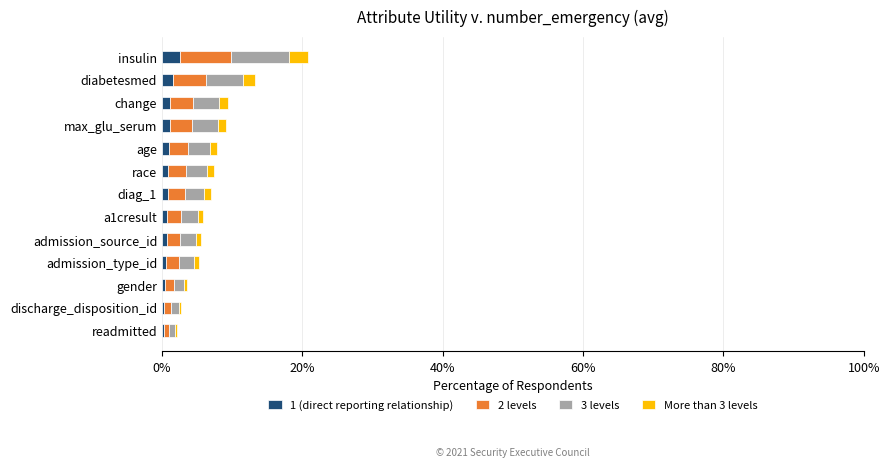

What are all the series names shown in the legend?

1 (direct reporting relationship), 2 levels, 3 levels, More than 3 levels